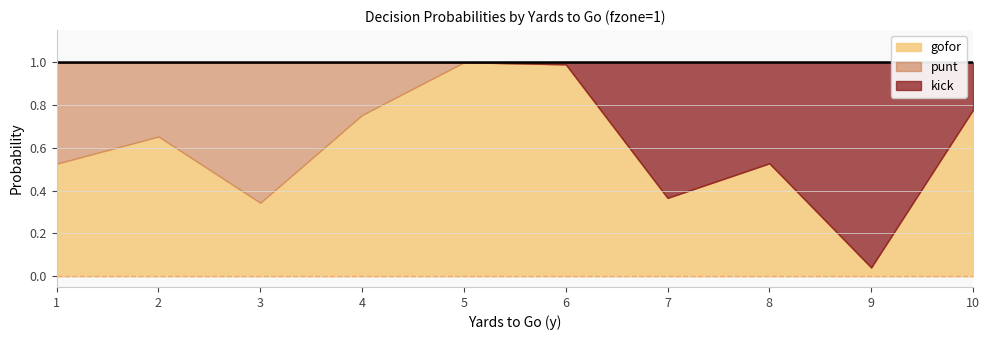

Which has a higher value, 6 or 9?

6